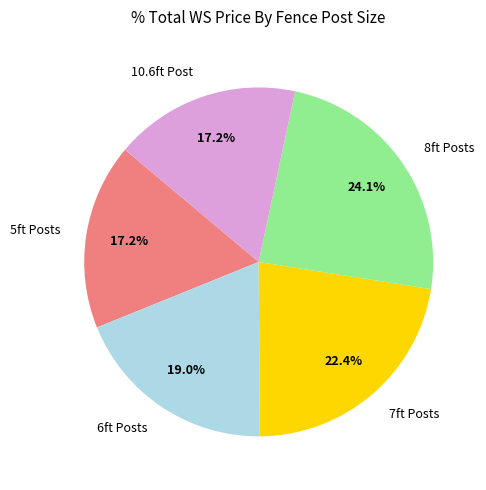

Does any single category account for the majority?

No